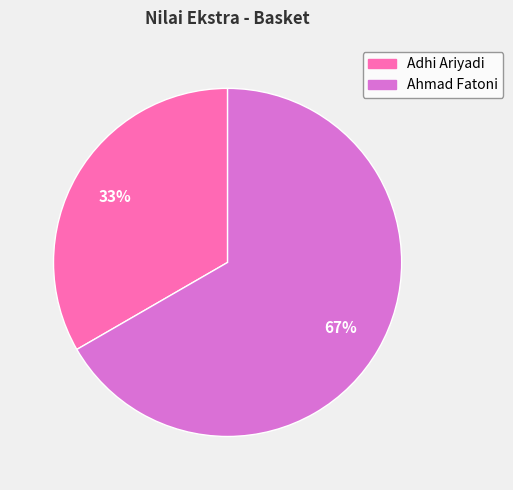

Which slice is the largest?

Ahmad Fatoni